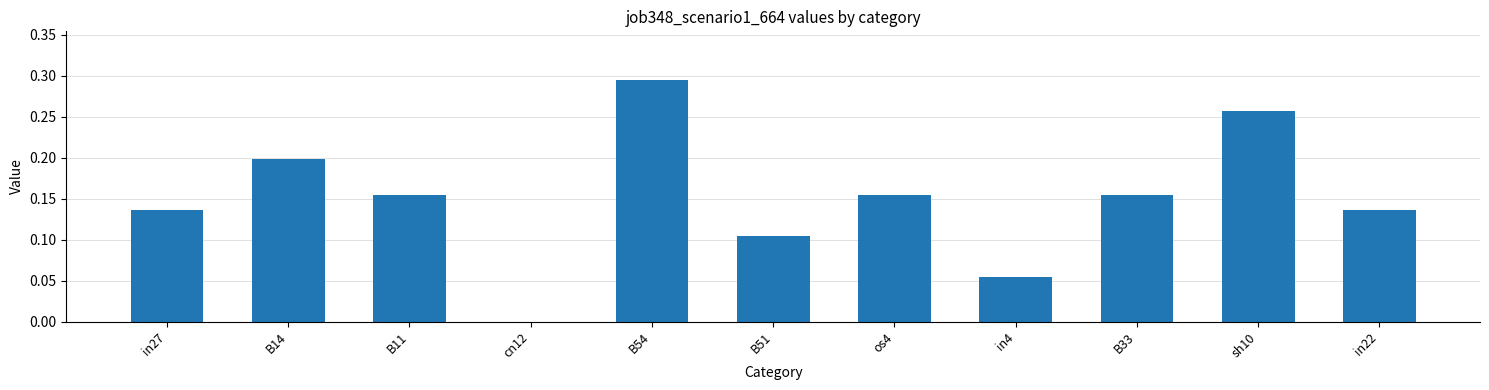

At which category does the chart reach its peak across all series?

B54